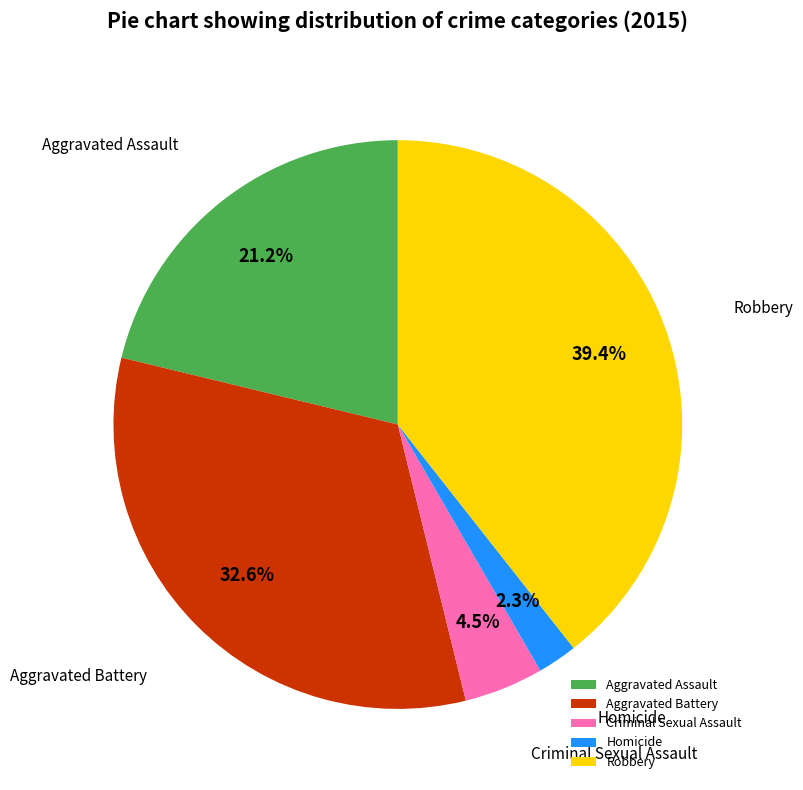

How much of the chart is everything except Aggravated Battery?

67.4%